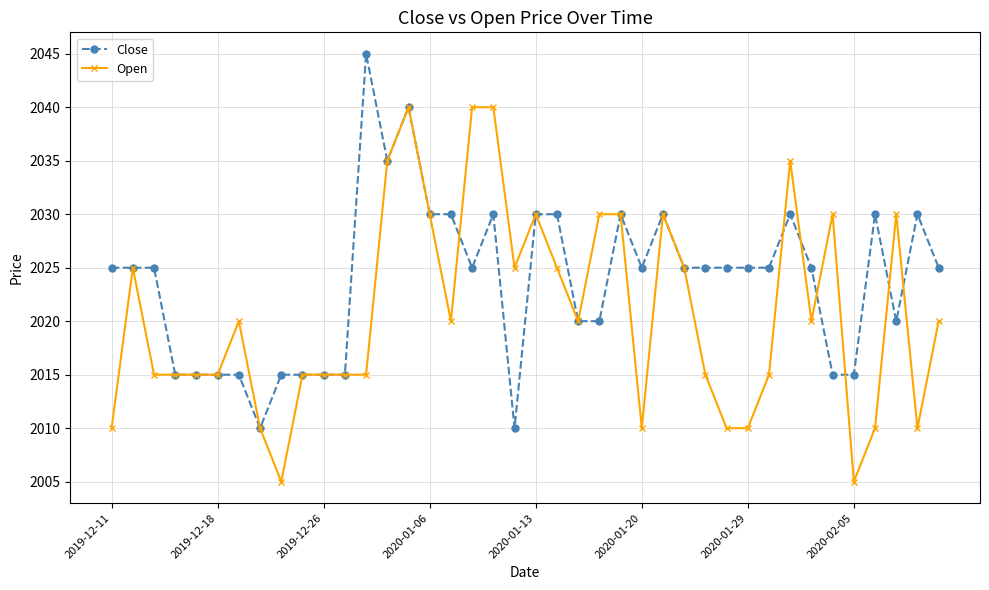

At how many categories does at least one series exceed 2026?

17